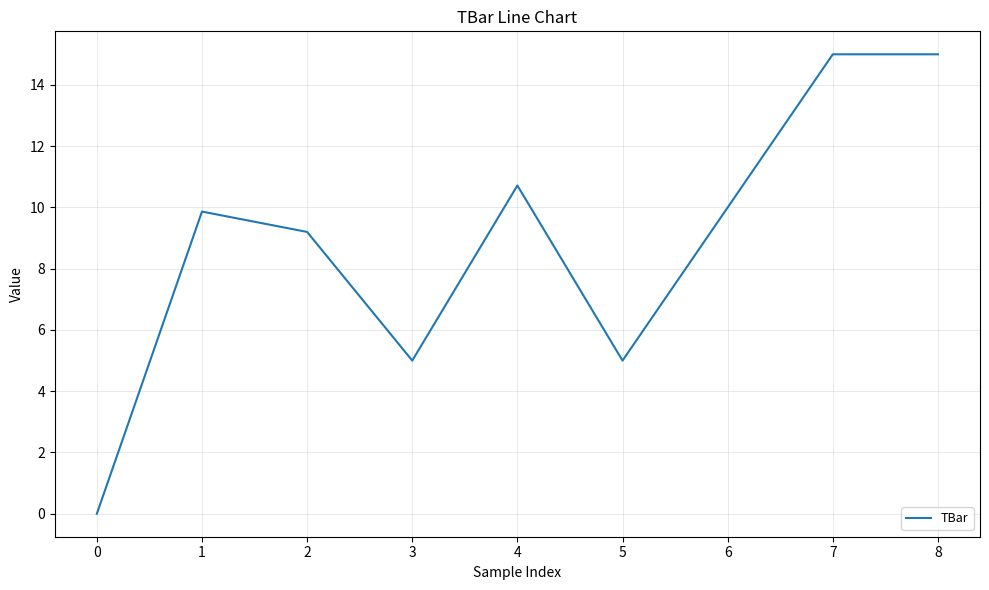

True or false: the data shows 3.9 at 6.

False